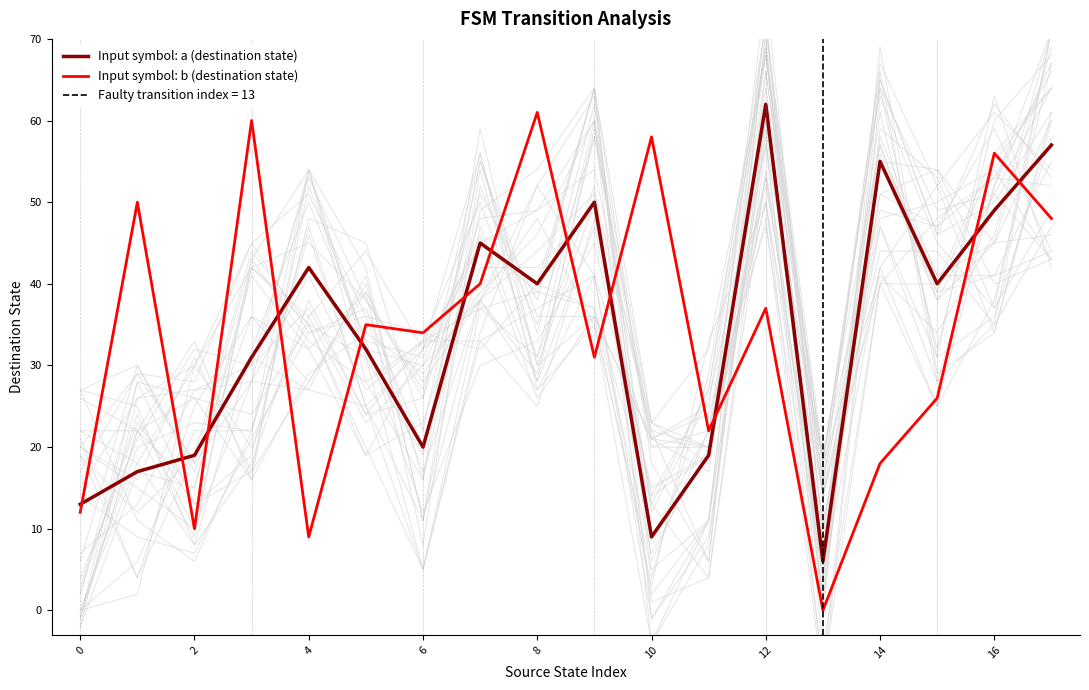

What are all the series names shown in the legend?

Input symbol: a (destination state), Input symbol: b (destination state)